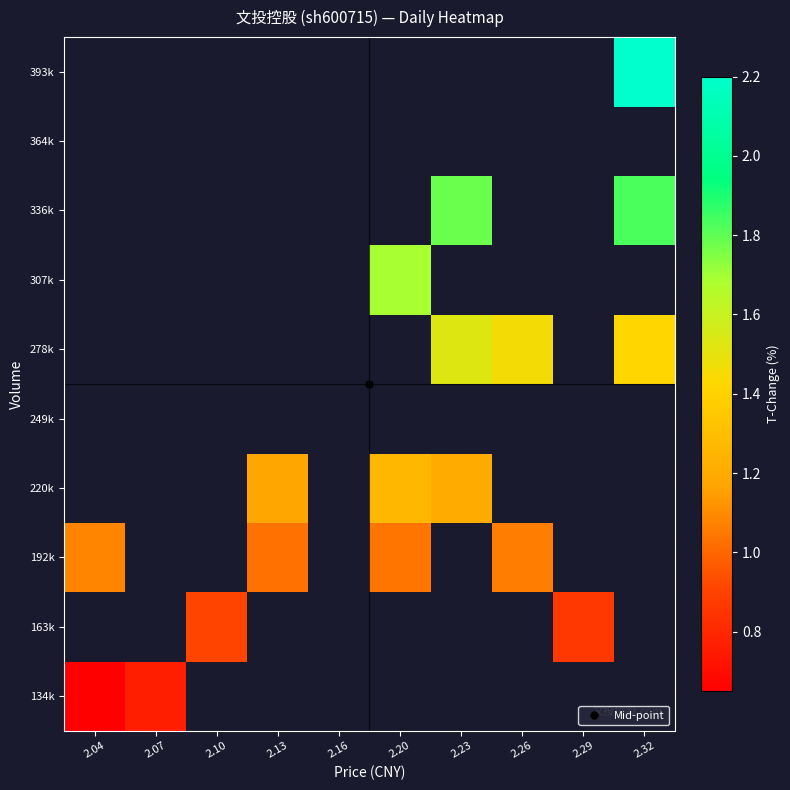

Is the value of 393k at 2.29 greater than the value of 192k at 2.29?

No